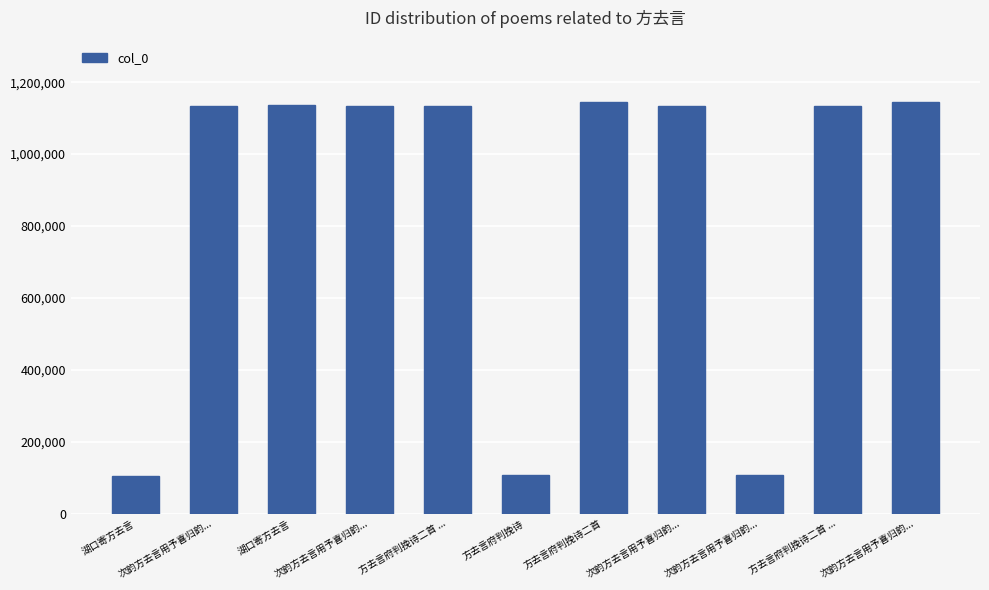

What value does the data have at 次韵方去言用予喜归韵...?

106692